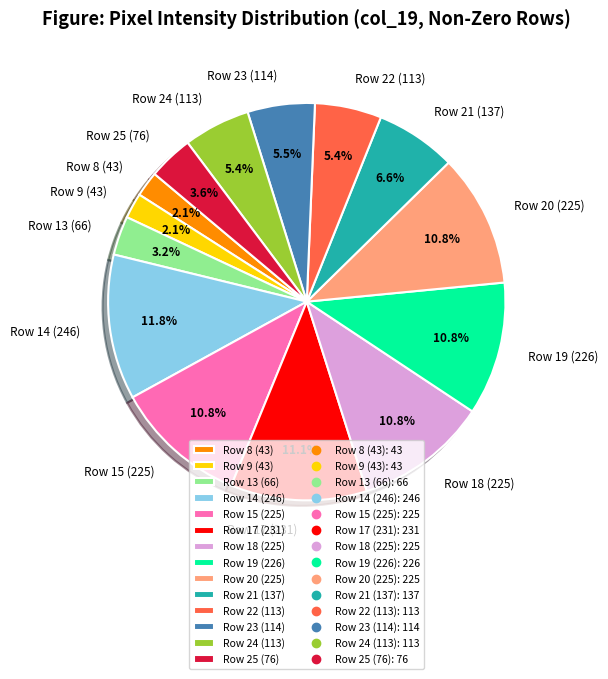

What is the largest slice in the pie chart?

Row 14 (246)